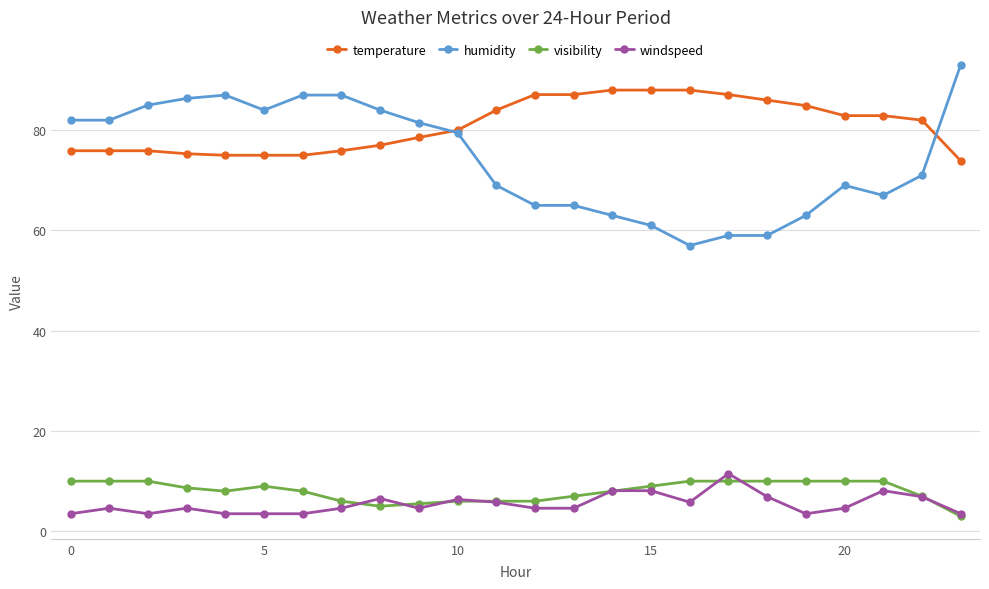

What is the value of the windspeed point at the 14th from the left?

4.6